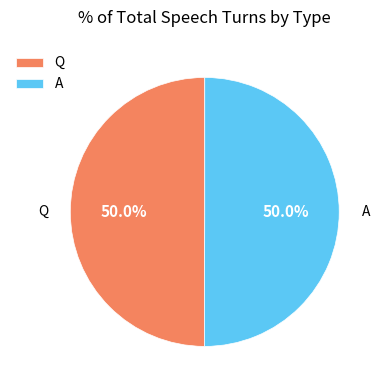

What percentage is NOT represented by Q?

50.0%